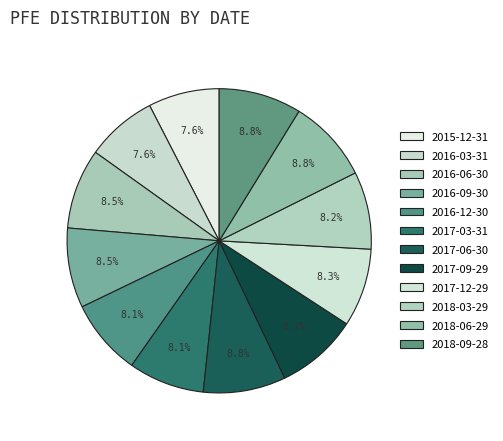

Is there a majority slice in this chart?

No